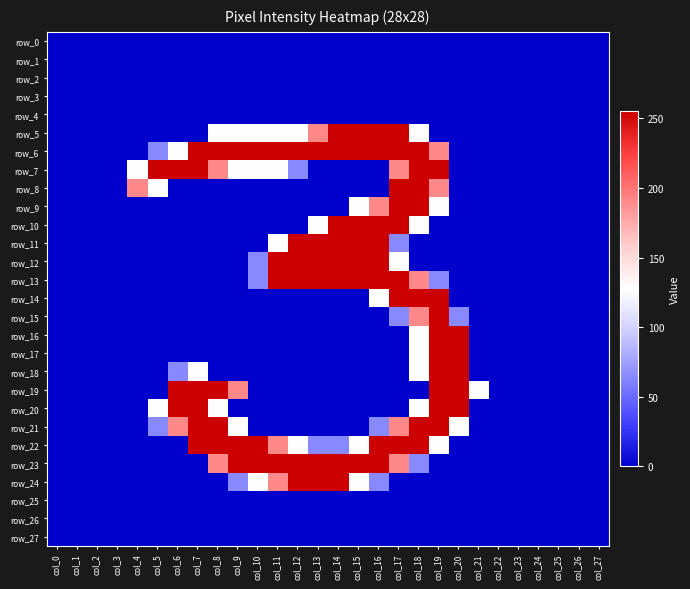

Rank the series by their maximum value, from highest to lowest.

row_5, row_6, row_7, row_8, row_9, row_10, row_11, row_12, row_13, row_14, row_15, row_16, row_17, row_18, row_19, row_20, row_21, row_22, row_23, row_24, row_0, row_1, row_2, row_3, row_4, row_25, row_26, row_27